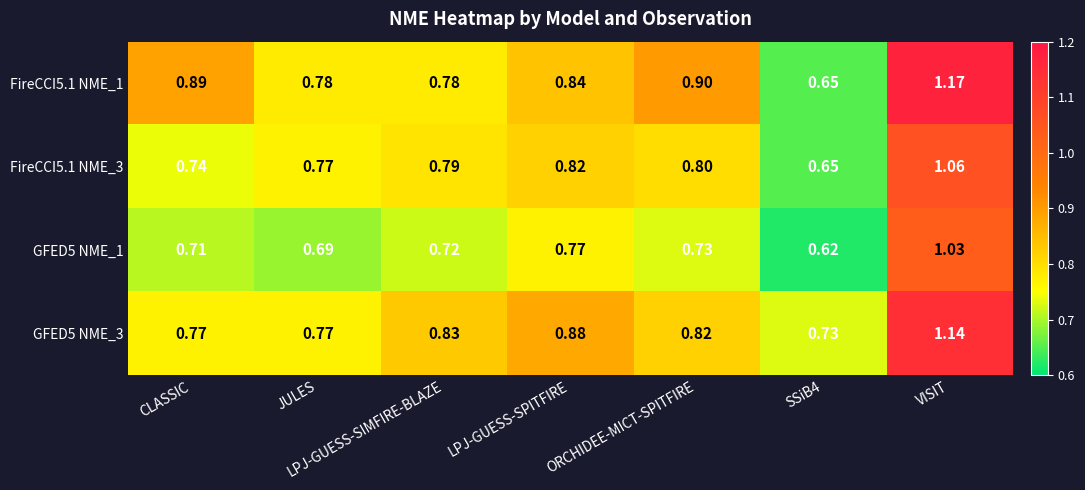

Which category has the highest value in the GFED5 NME_1 series?

VISIT